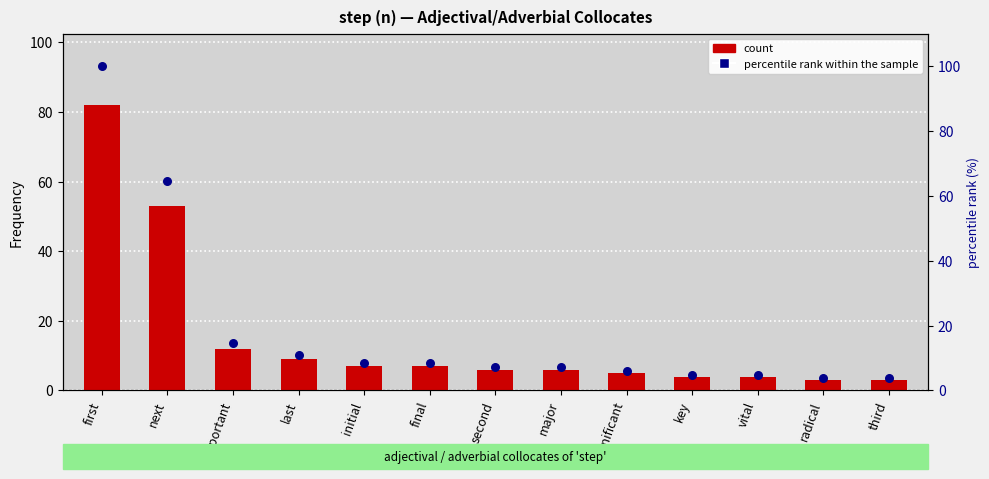

Which series reaches the minimum Y coordinate?

count